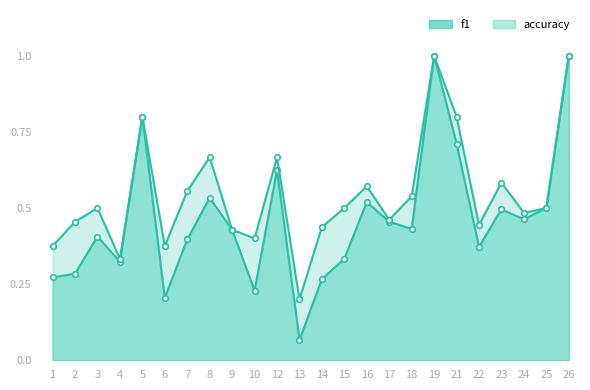

The value of accuracy at 18 is 0.2. True or false?

False